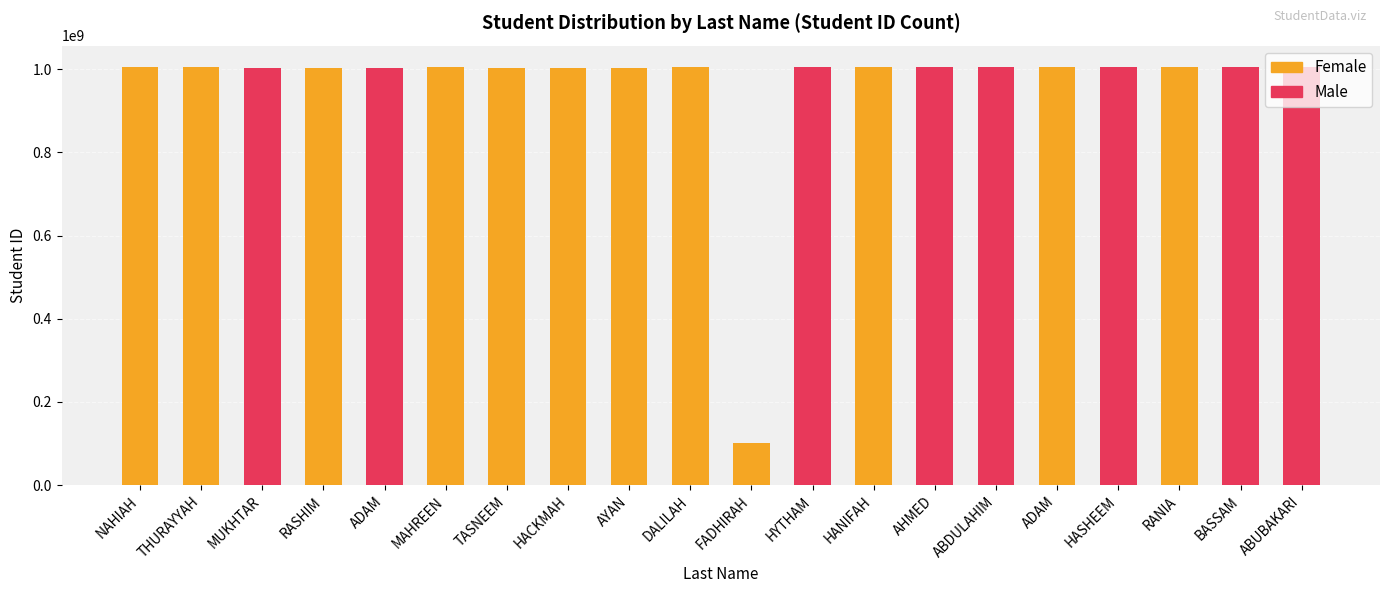

Reading right to left, transcribe all the data shown in this chart.

Female: ABUBAKARI=0	BASSAM=0	RANIA=1004816732	HASHEEM=0	ADAM=1006390903	ABDULAHIM=0	AHMED=0	HANIFAH=1004817890	HYTHAM=0	FADHIRAH=100423220	DALILAH=1006390910	AYAN=1003913107	HACKMAH=1003855741	TASNEEM=1003564719	MAHREEN=1004745864	ADAM=0	RASHIM=1003158380	MUKHTAR=0	THURAYYAH=1006390894	NAHIAH=1006390905
Male: ABUBAKARI=1006391053	BASSAM=1006391039	RANIA=0	HASHEEM=1004710092	ADAM=0	ABDULAHIM=1005046192	AHMED=1005046278	HANIFAH=0	HYTHAM=1006391035	FADHIRAH=0	DALILAH=0	AYAN=0	HACKMAH=0	TASNEEM=0	MAHREEN=0	ADAM=1003145839	RASHIM=0	MUKHTAR=1003881303	THURAYYAH=0	NAHIAH=0